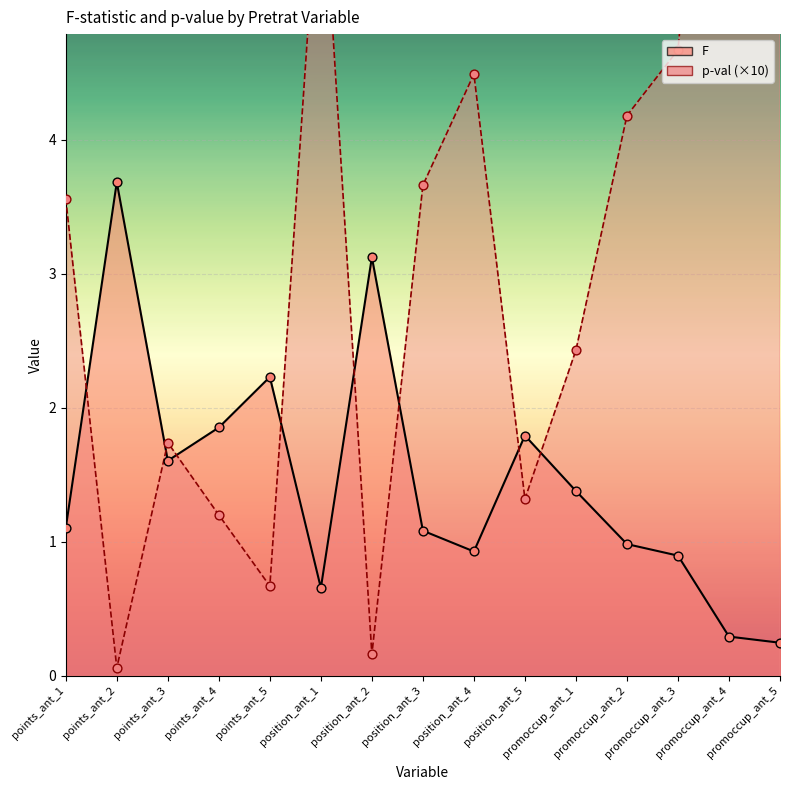

Which series has the widest spread of Y values?

p-val